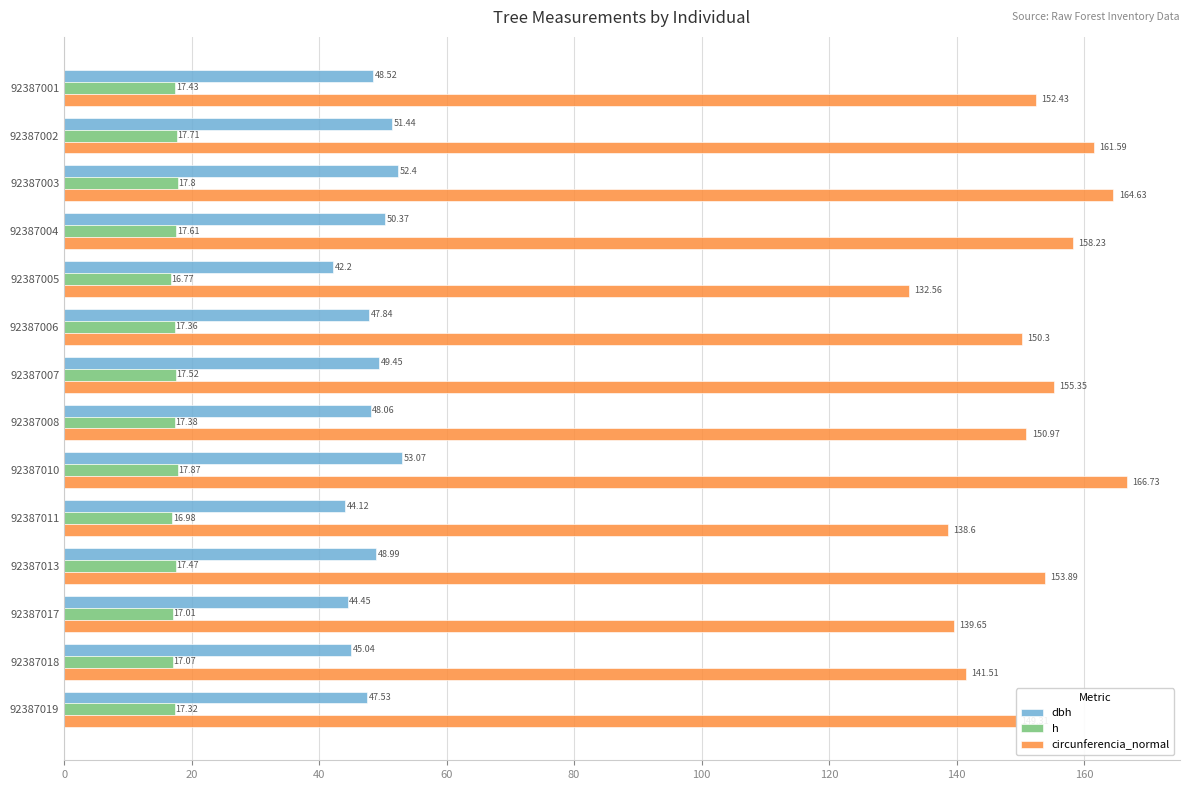

What is the difference between the maximum and minimum values in the dbh series?

10.9